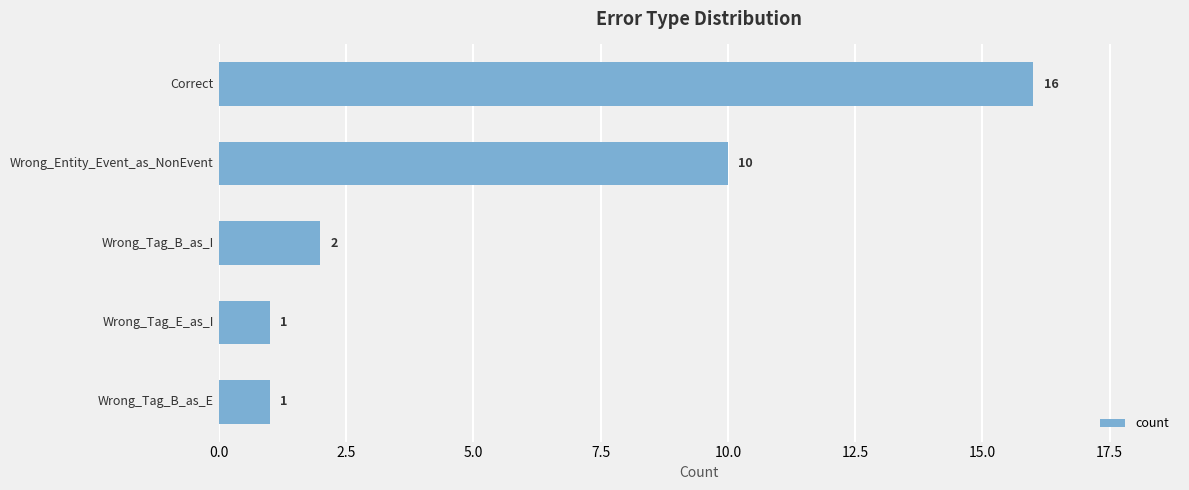

What is the sum of all values?

30